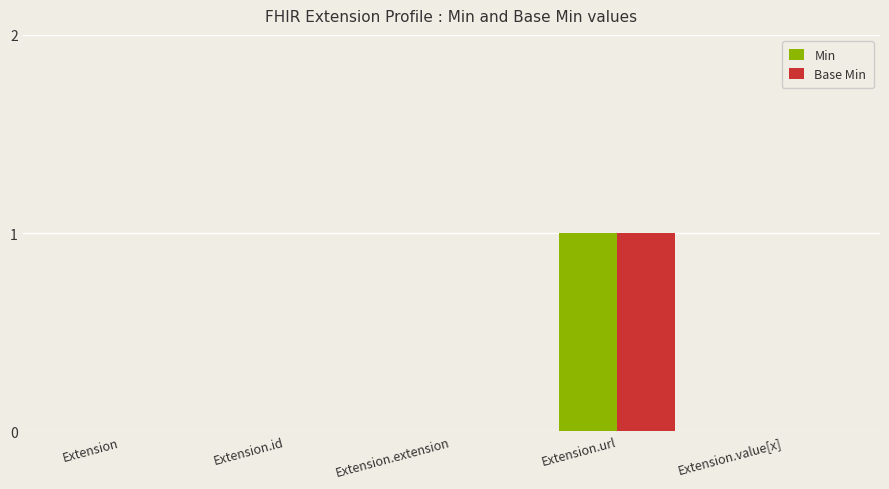

Count the number of categories in the chart.

5